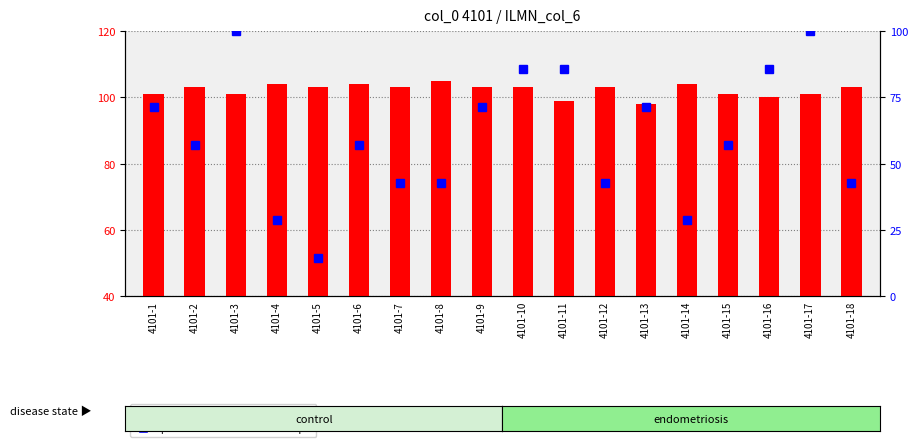

At 4101-11, list the series in order from smallest to largest.

percentile rank within the sample, count